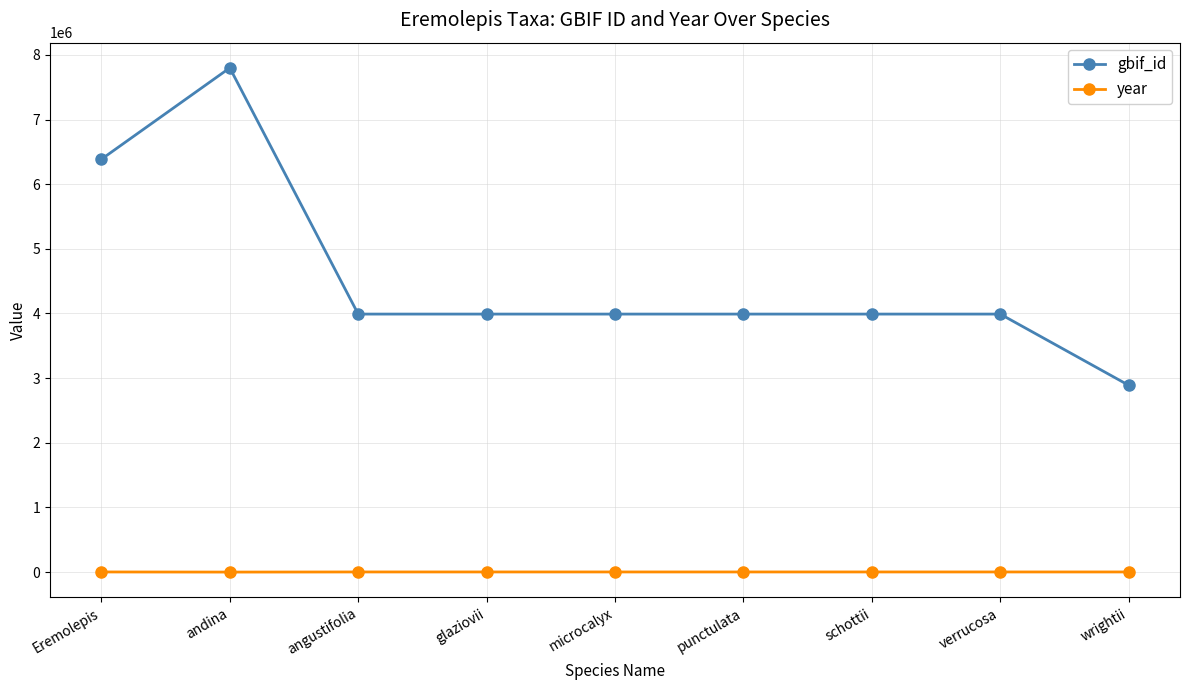

What is the difference between the gbif_id values at schottii and andina?

3808150